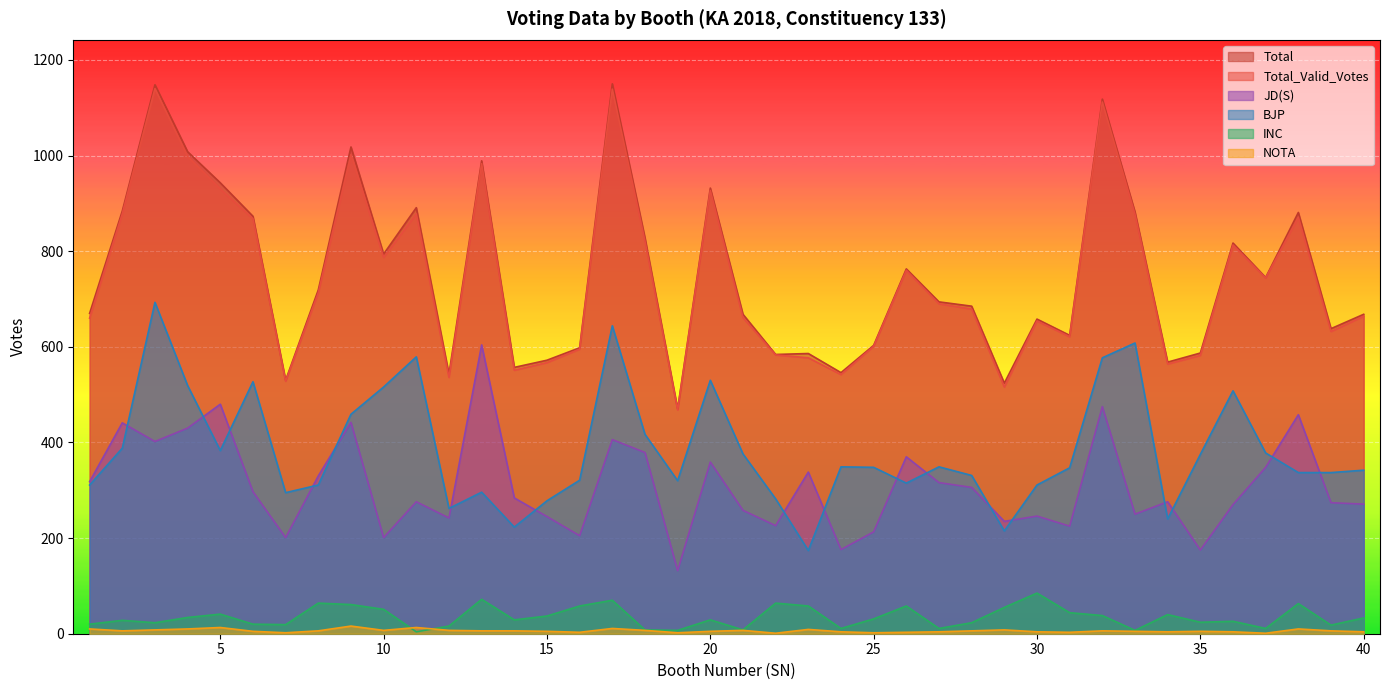

What is the total value across all series at 40?

1982